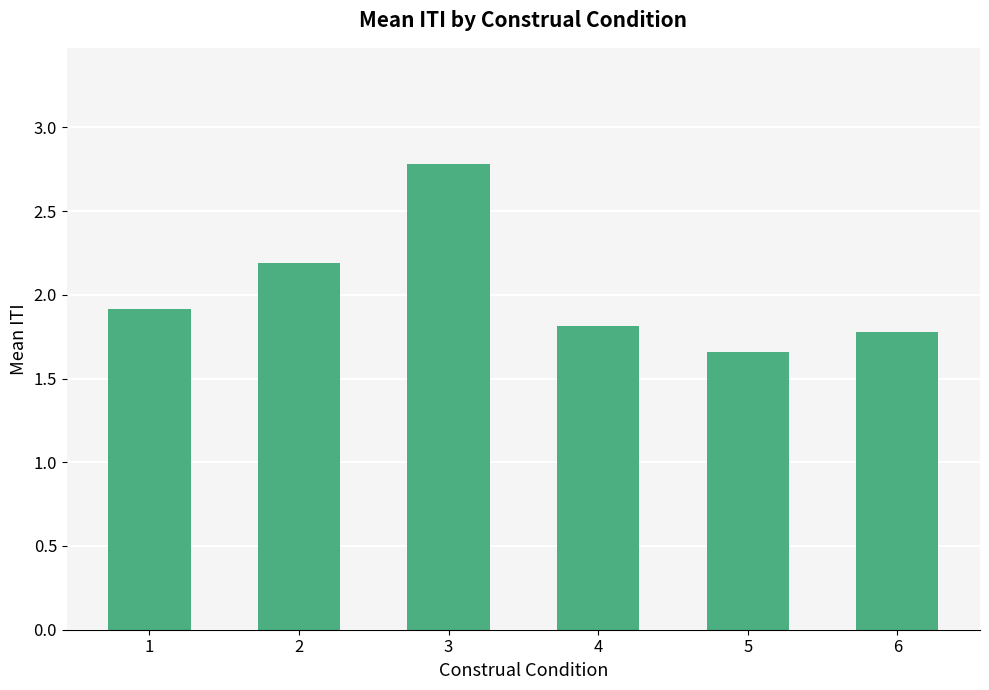

Rank the categories by value from highest to lowest.

3, 2, 1, 4, 6, 5